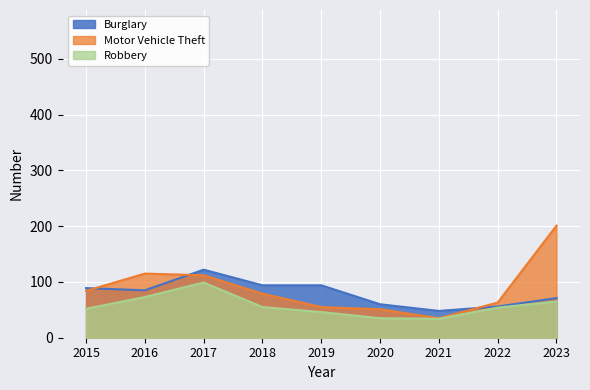

List the series in order of their peak value, highest first.

Motor Vehicle Theft, Burglary, Robbery